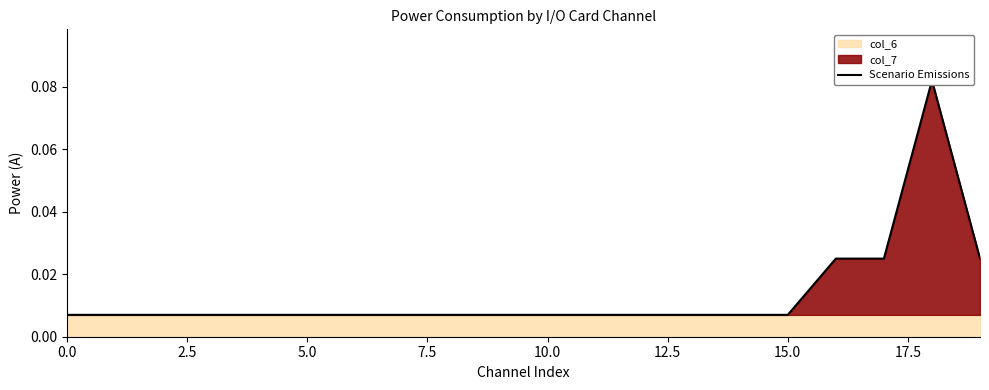

Does the chart display data point markers on the line(s)?

No